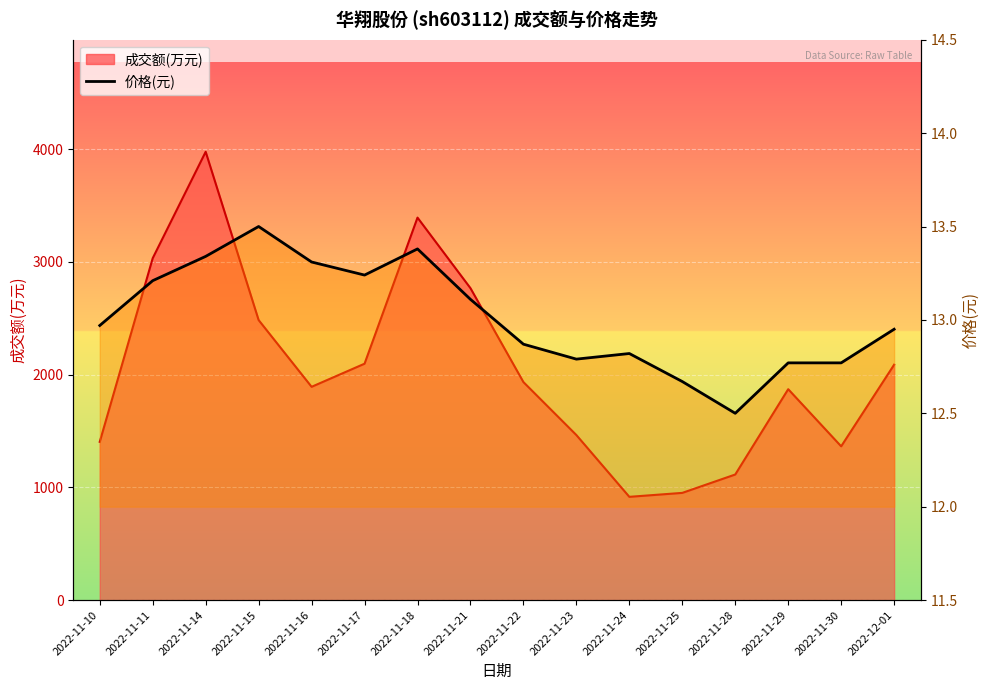

Reading left to right, extract all data points from this chart.

13.0	13.2	13.3	13.5	13.3	13.2	13.4	13.1	12.9	12.8	12.8	12.7	12.5	12.8	12.8	12.9